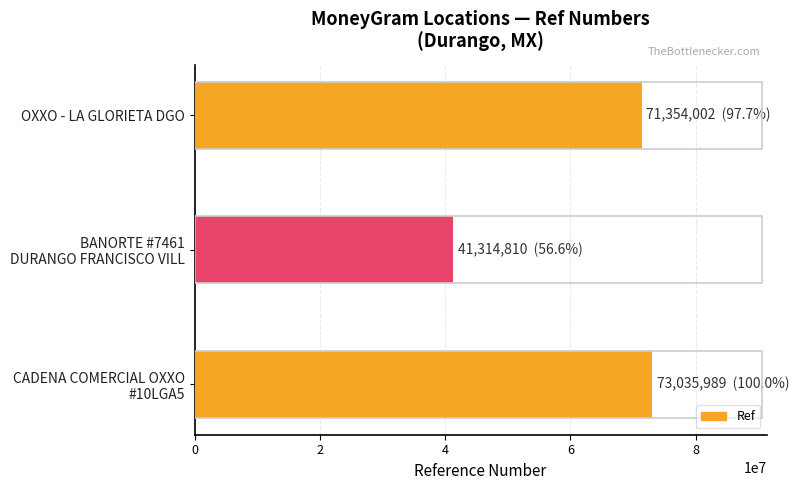

How many series are shown in this chart?

1